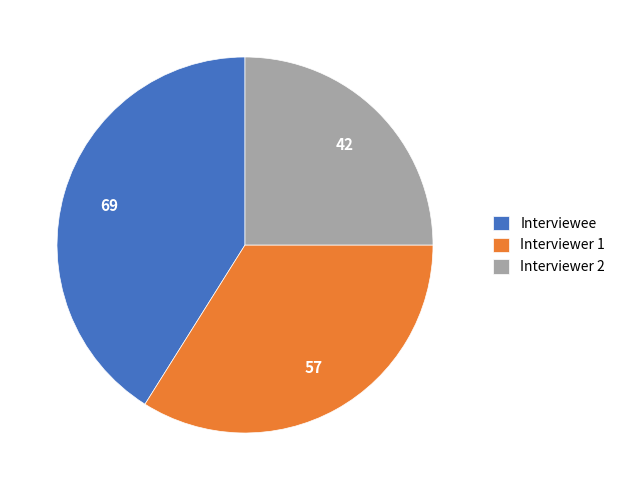

True or false: Interviewer 2 accounts for 25% of the total.

True